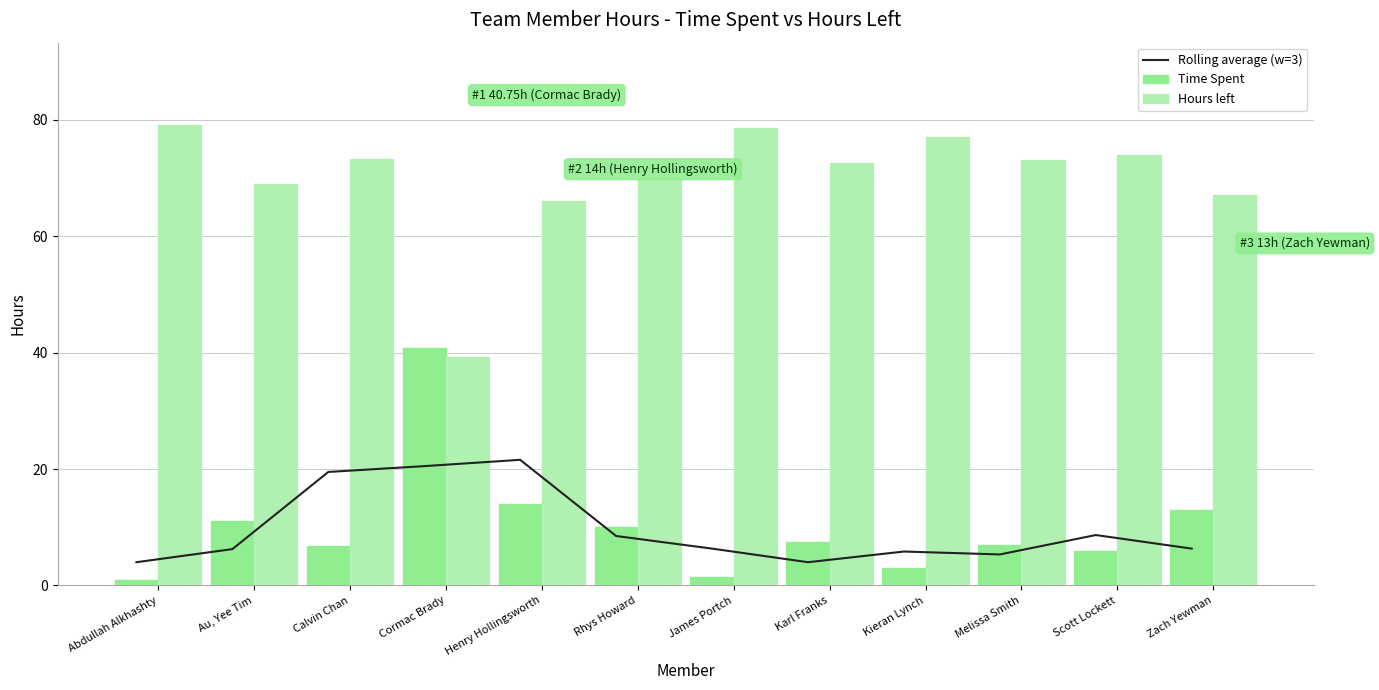

How many data points in Time Spent are less than 7?

5